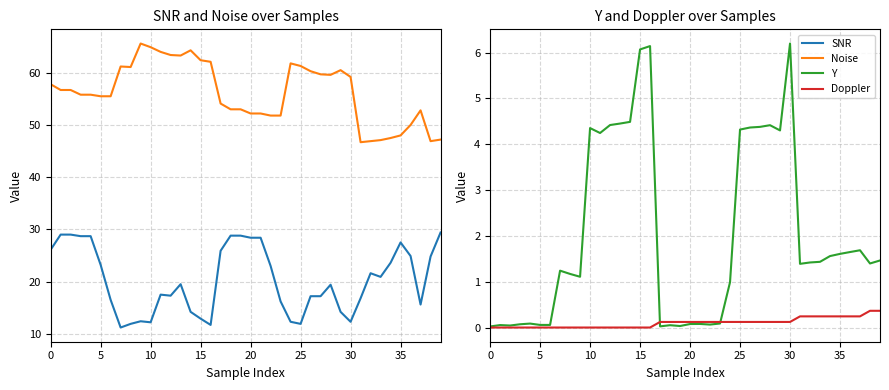

At which category does the chart reach its peak across all series?

9